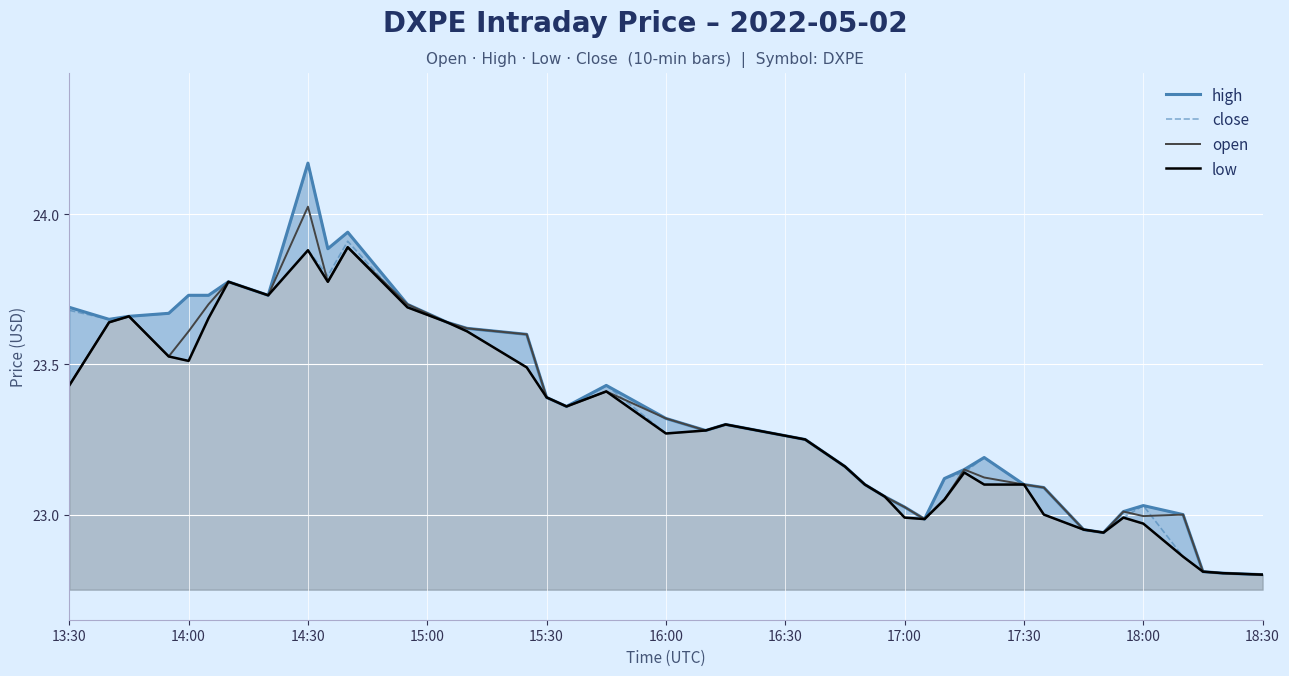

True or false: open has a value of 7.1 at 18:30.

False